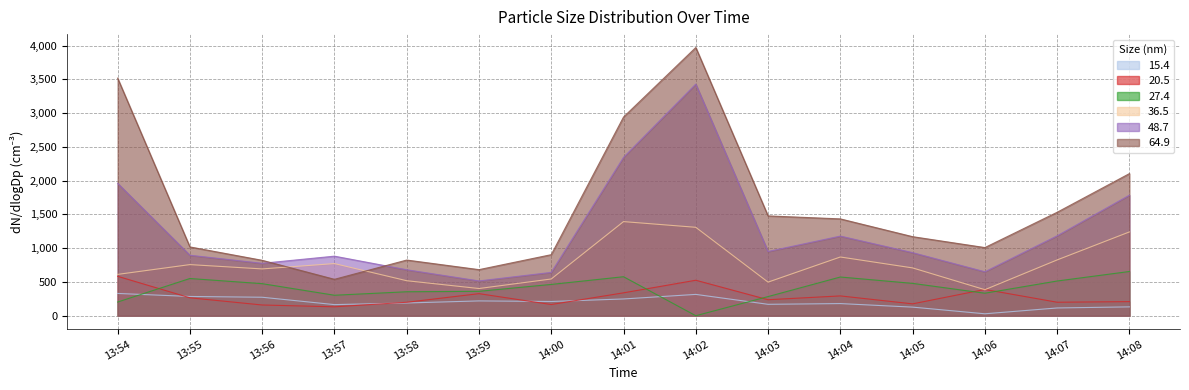

What is the greatest value displayed?

3971.3